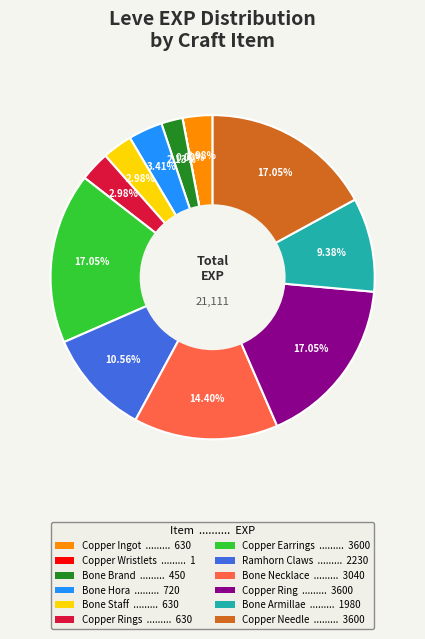

Does any single category account for the majority?

No